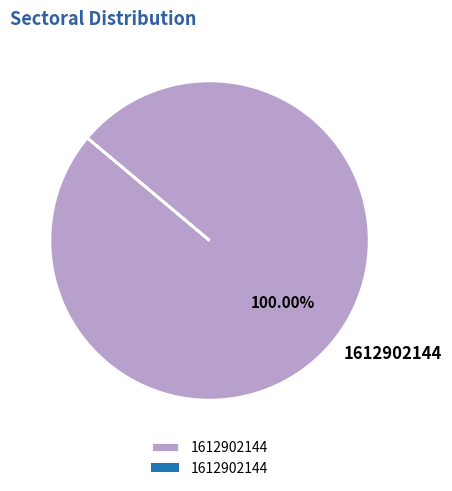

Does 1612902144 represent more than half of the total?

Yes